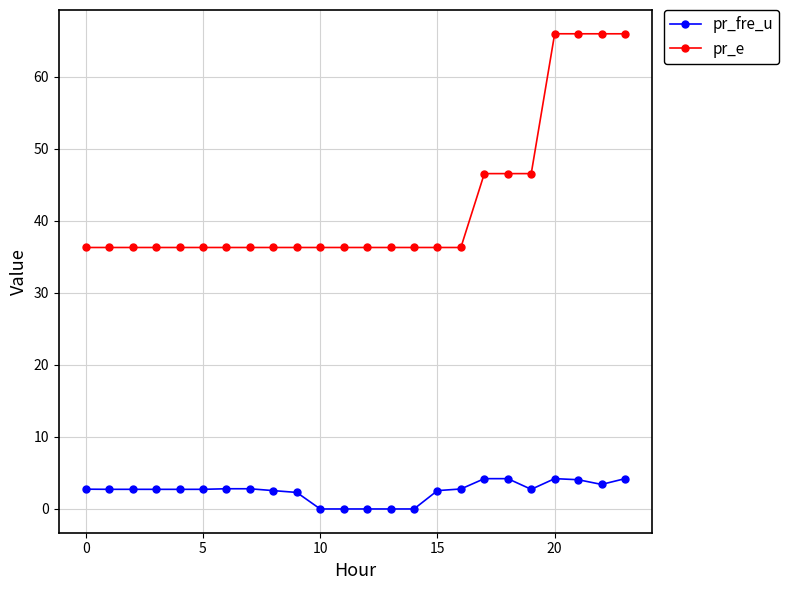

What is the greatest value displayed?

65.9